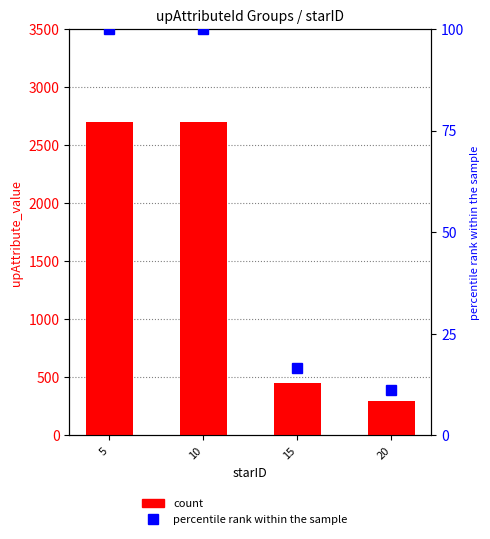

What is the sum of the percentile rank within the sample values at 15 and 5?

116.7